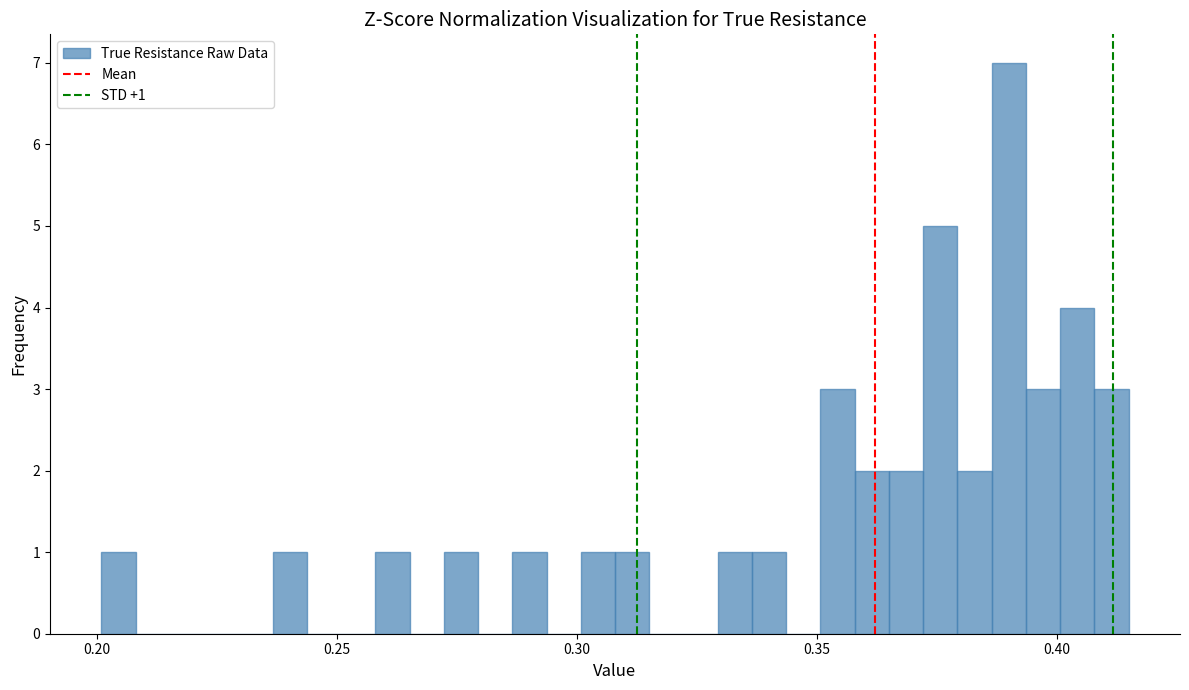

Read against the x-axis, roughly where is the centre of the tallest bar?

0.390